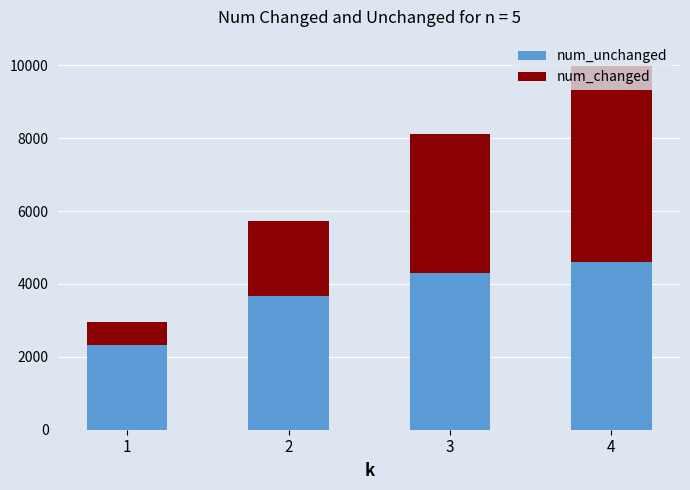

At which category is the sum across all series the highest?

4